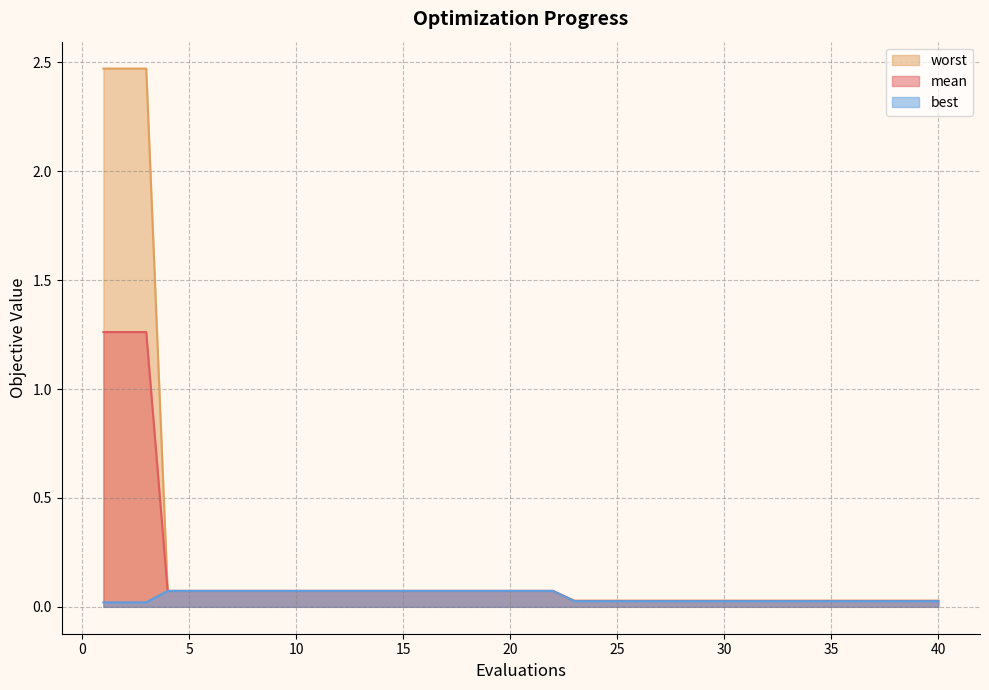

How many distinct data groups are displayed?

3